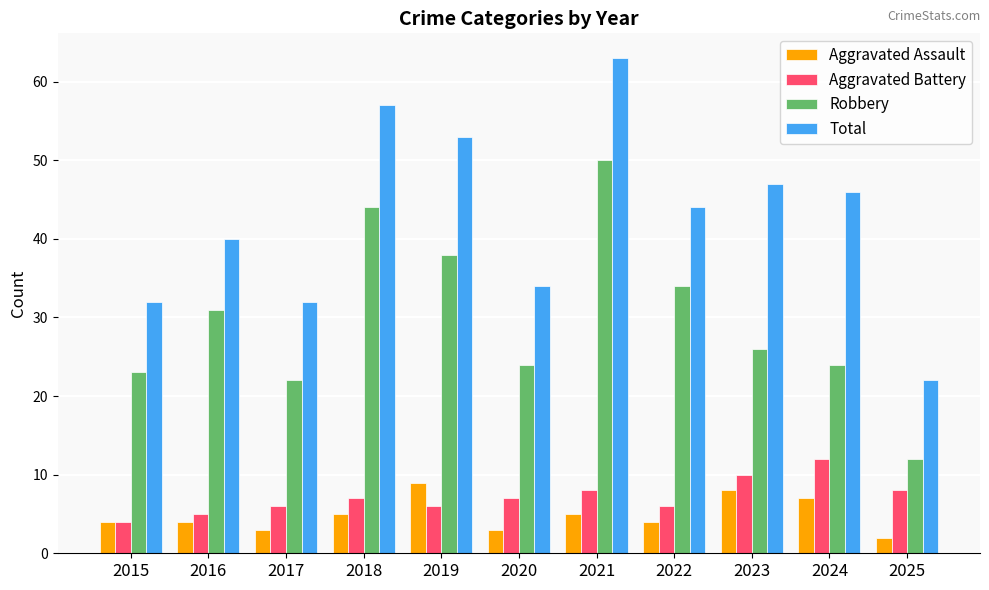

Which series has the largest range (max minus min)?

Total